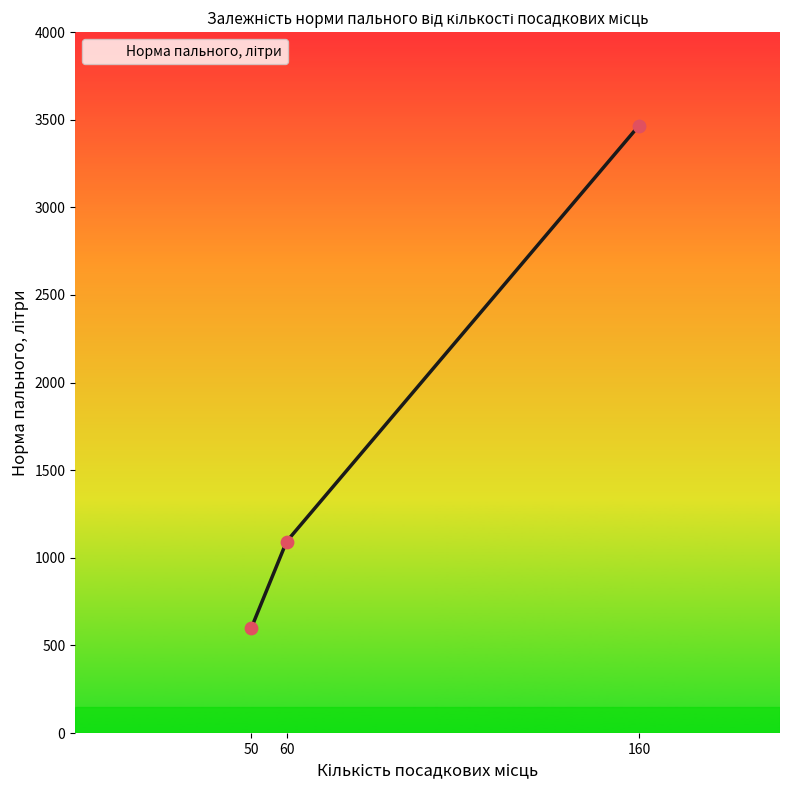

Approximately how many times larger is the value at 60 compared to 50?

1.8